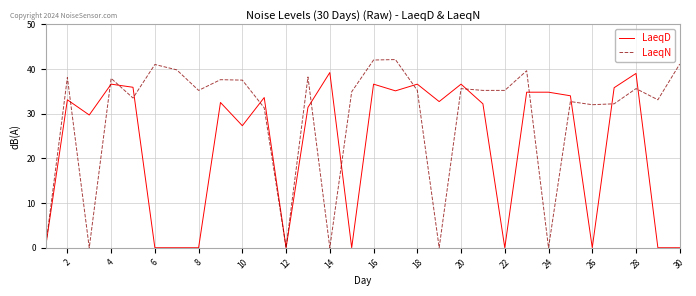

Which series has the largest total across all categories?

LaeqN